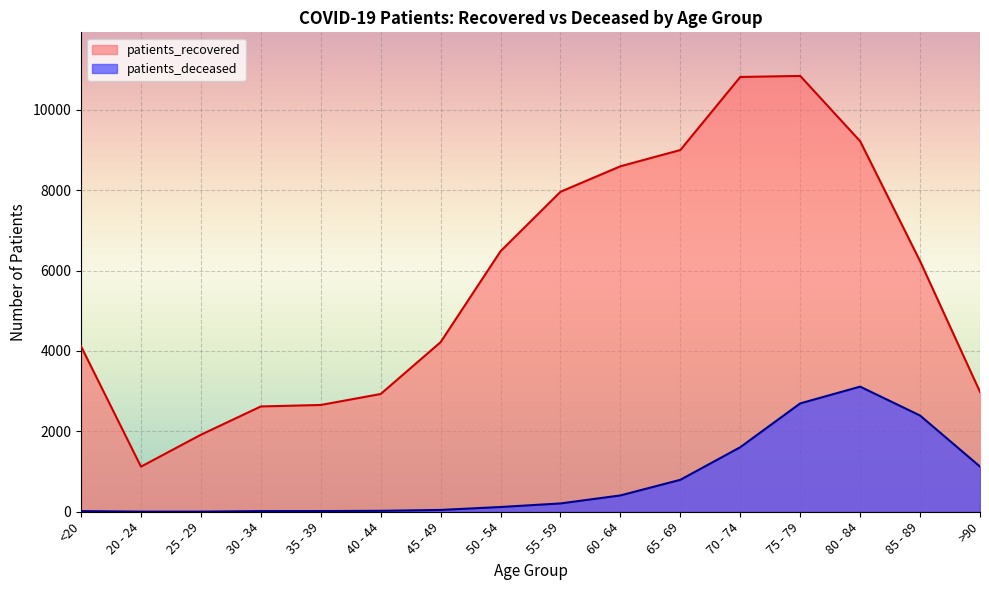

Read the patients_recovered value at 55 - 59.

7961